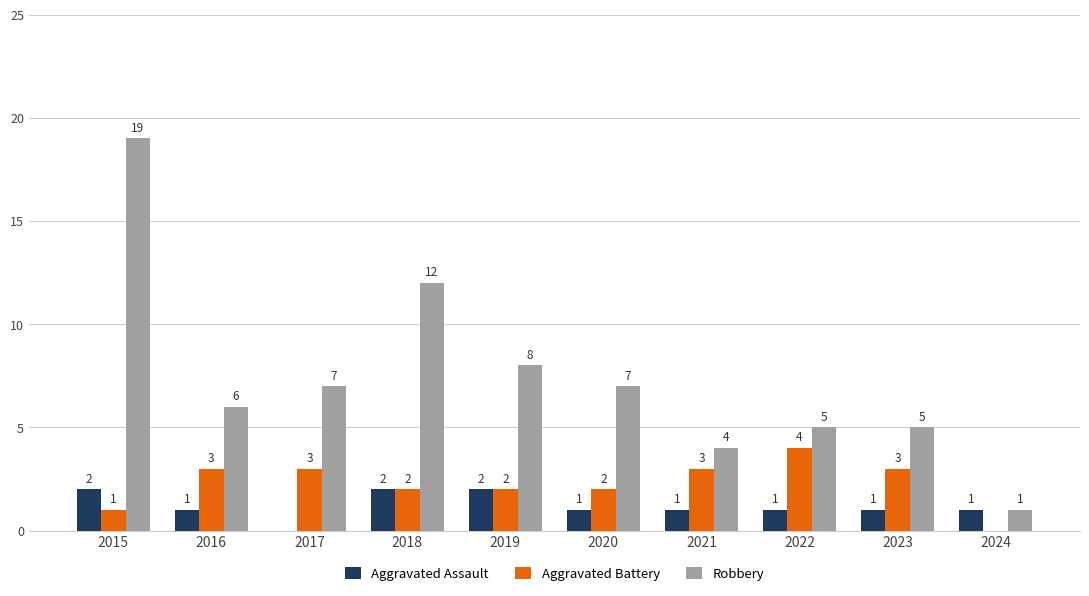

The Robbery series shows 0 at 2024. True or false?

False